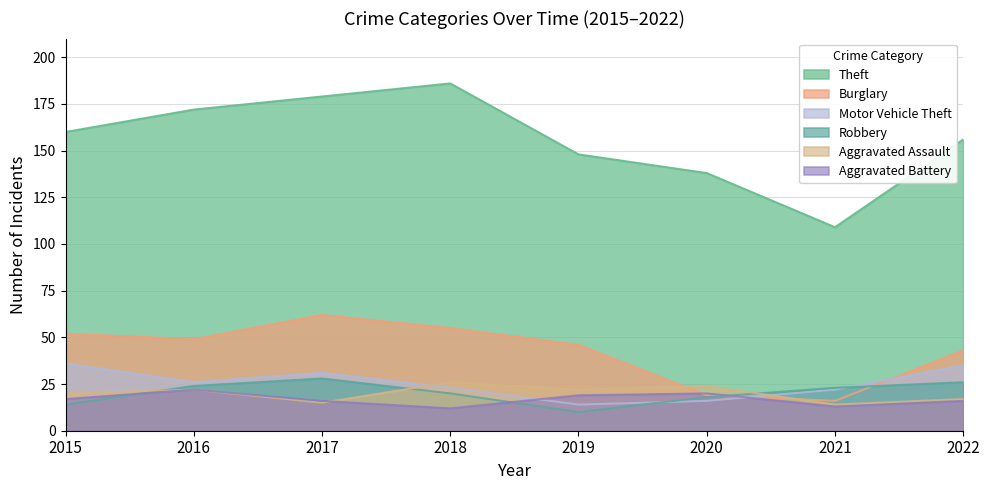

List the series in order of their peak value, lowest first.

Aggravated Battery, Aggravated Assault, Robbery, Motor Vehicle Theft, Burglary, Theft